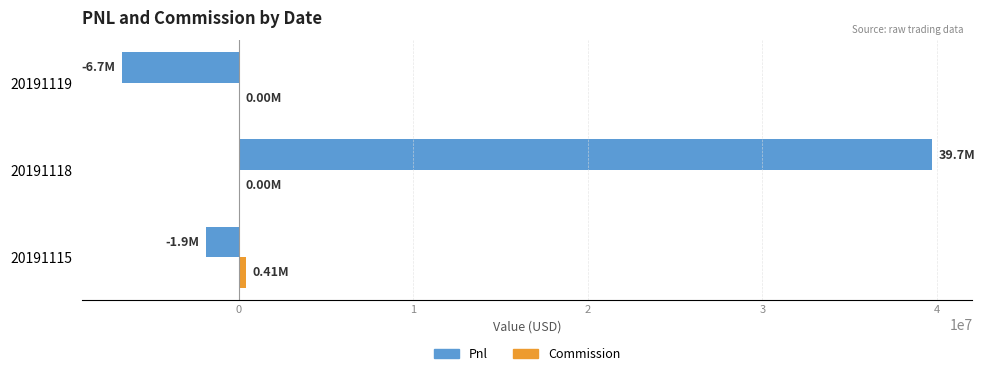

At which category is the sum across all series the highest?

20191118